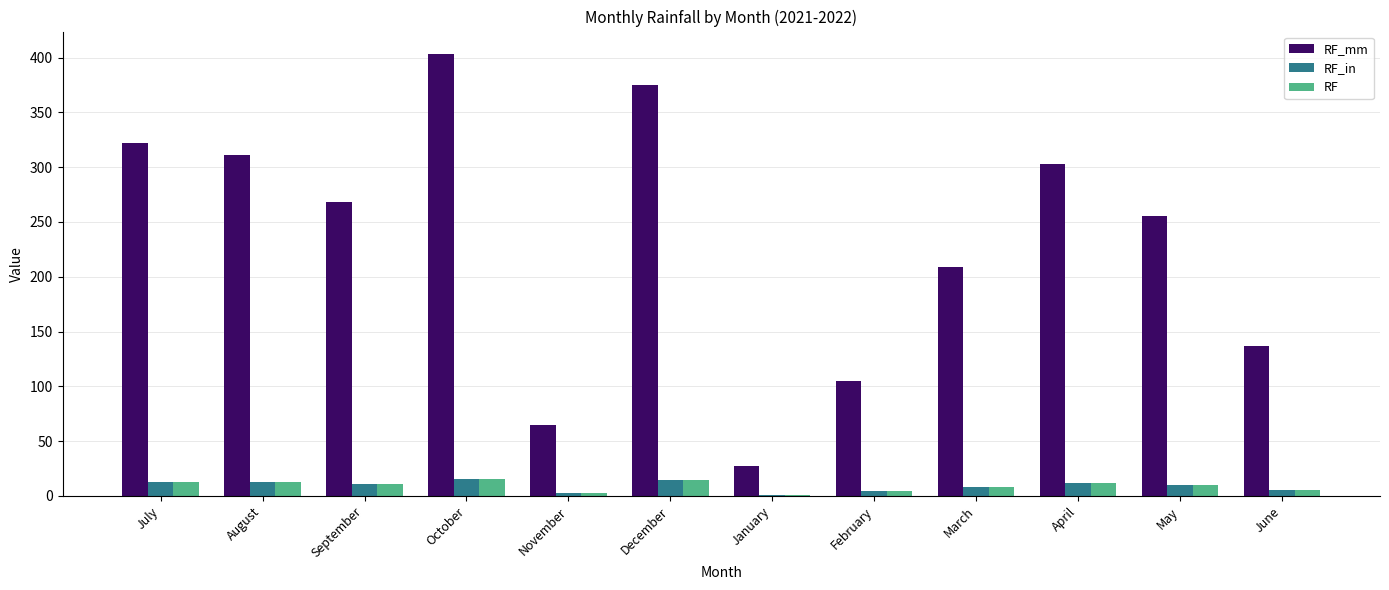

How many values in the RF_mm series exceed 268?

6